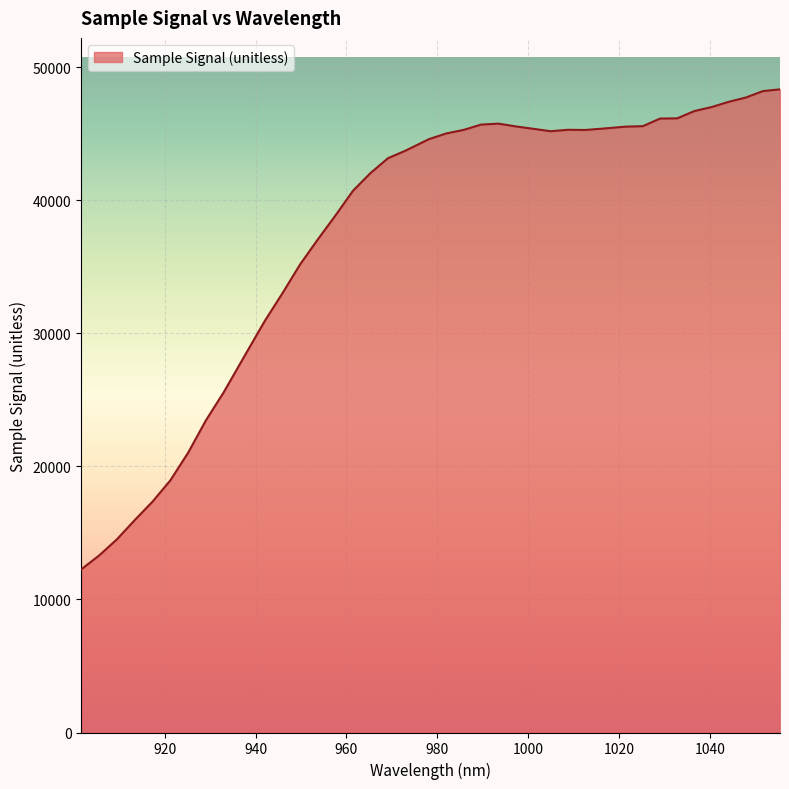

What is the smallest value displayed?

12266